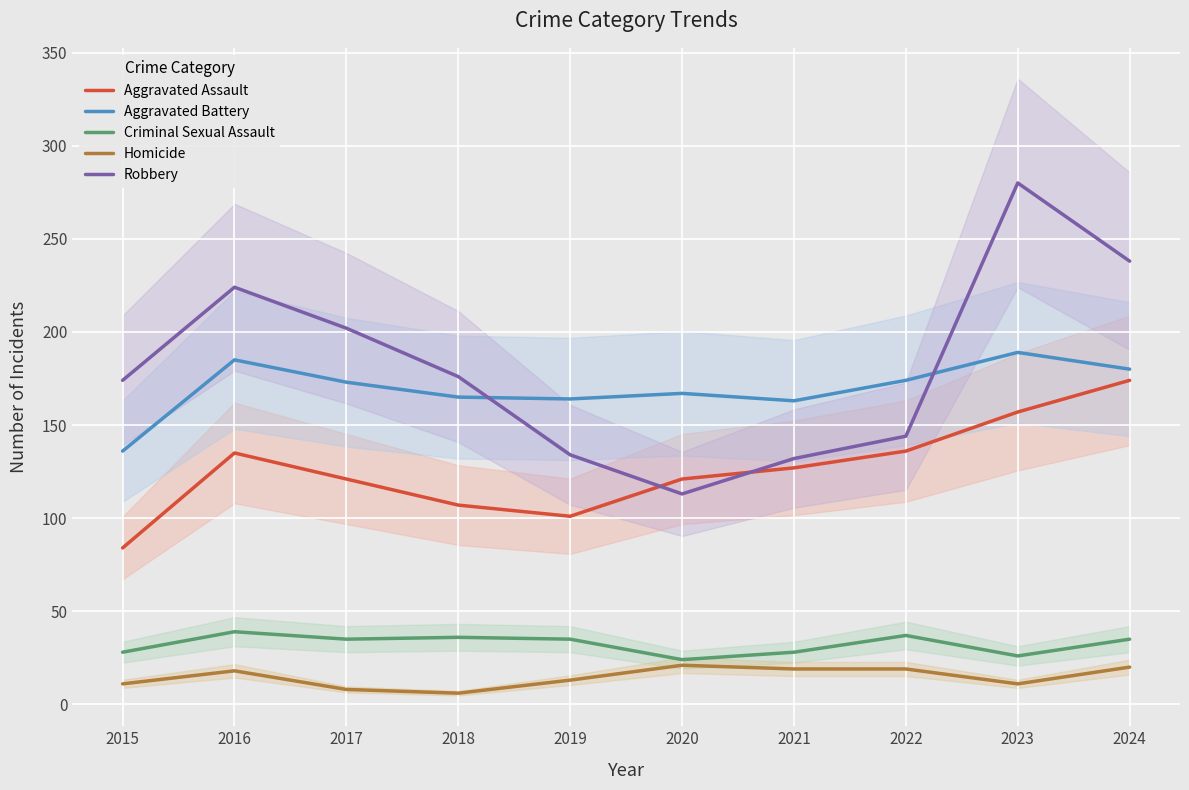

After their last crossing, which series has the higher values: Robbery or Aggravated Assault?

Robbery